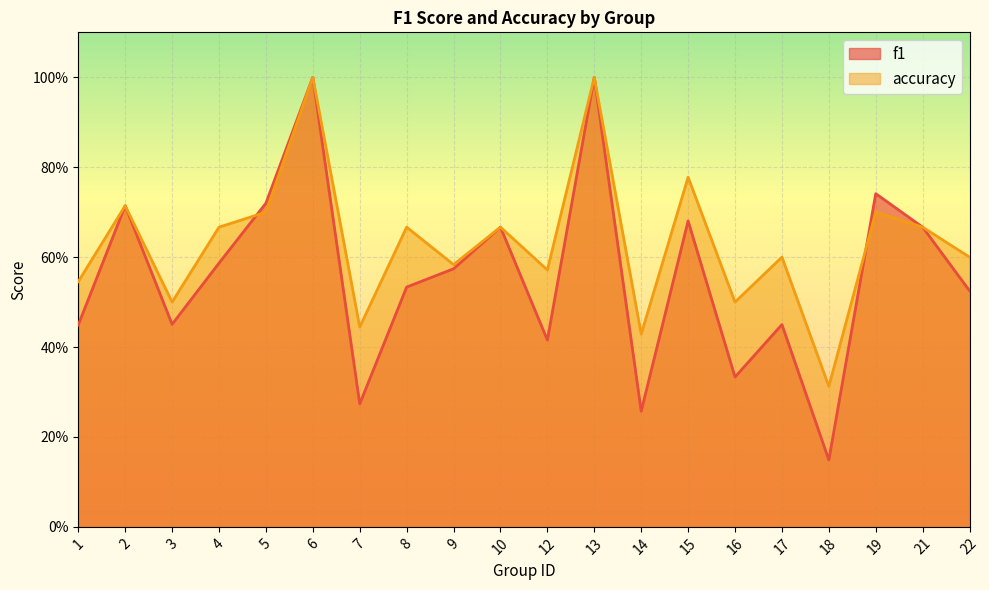

What value does the f1 series have at 14?

0.3